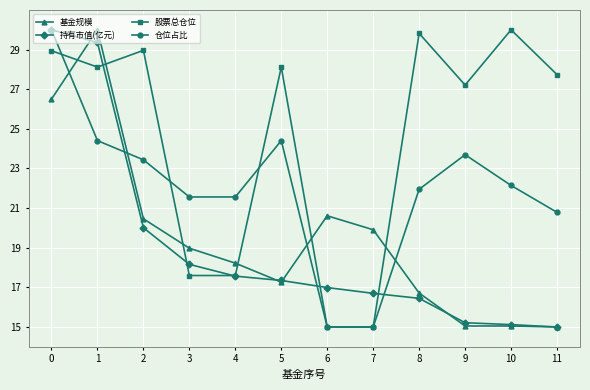

What is the minimum value shown in the chart?

15.0